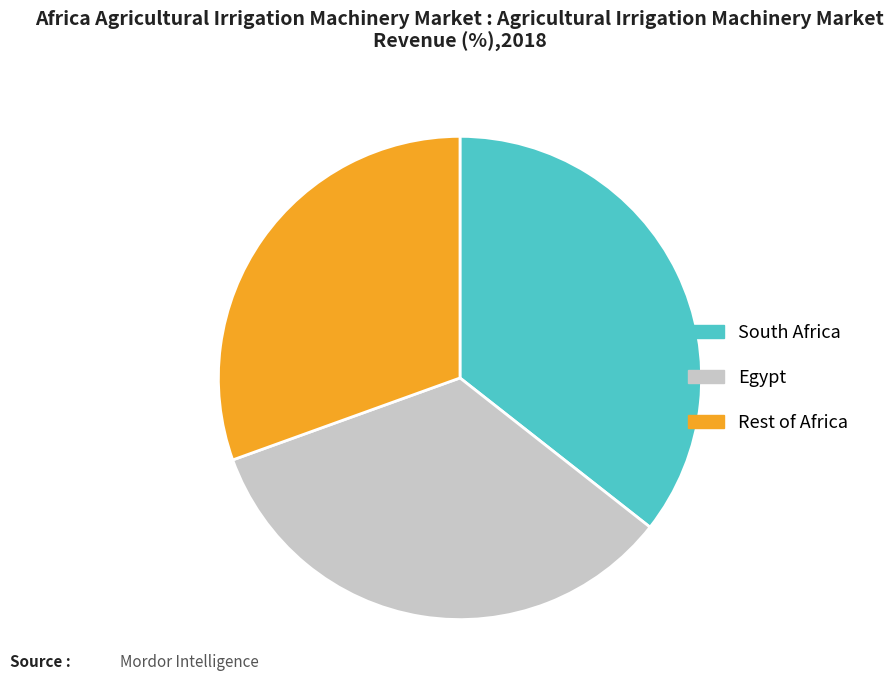

Does any single category account for the majority?

No